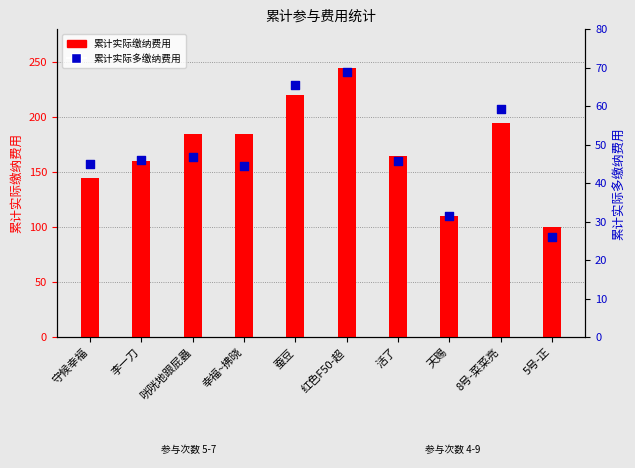

Which series contains the highest Y value?

累计实际缴纳费用